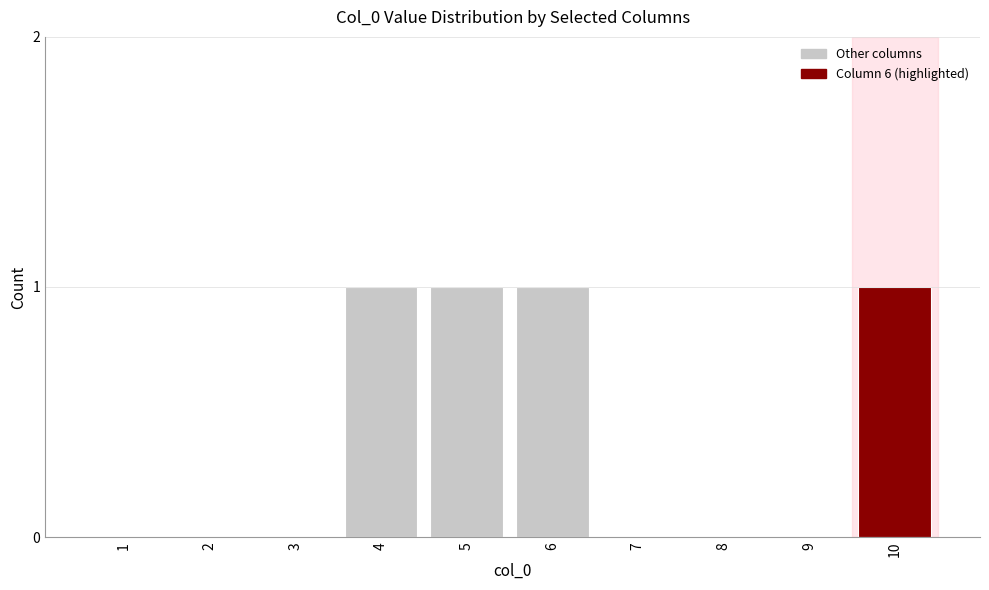

The value at 5 is 0. True or false?

False